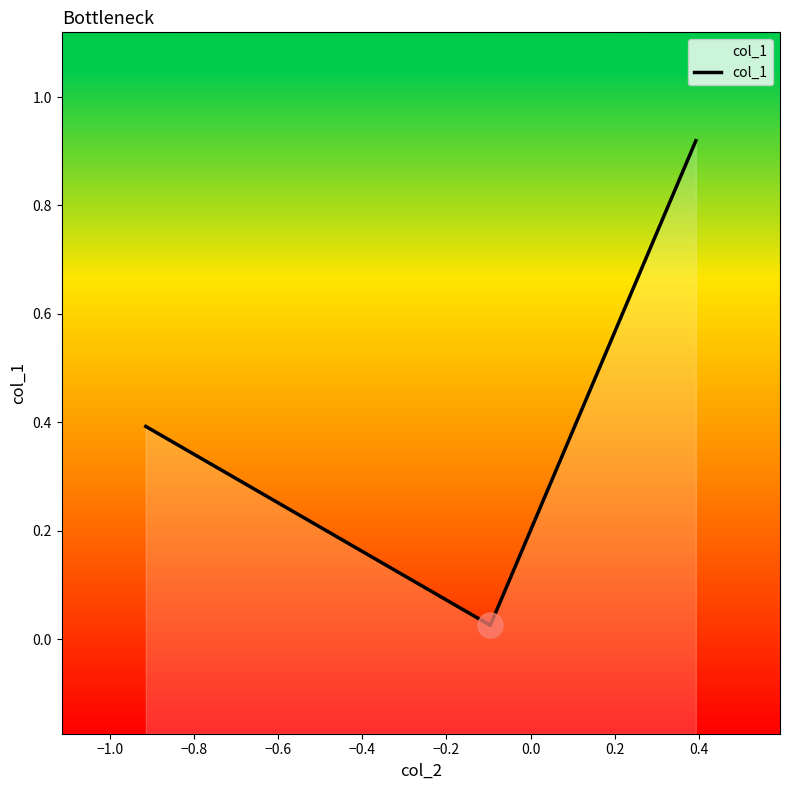

What is the sum of all values?

1.3